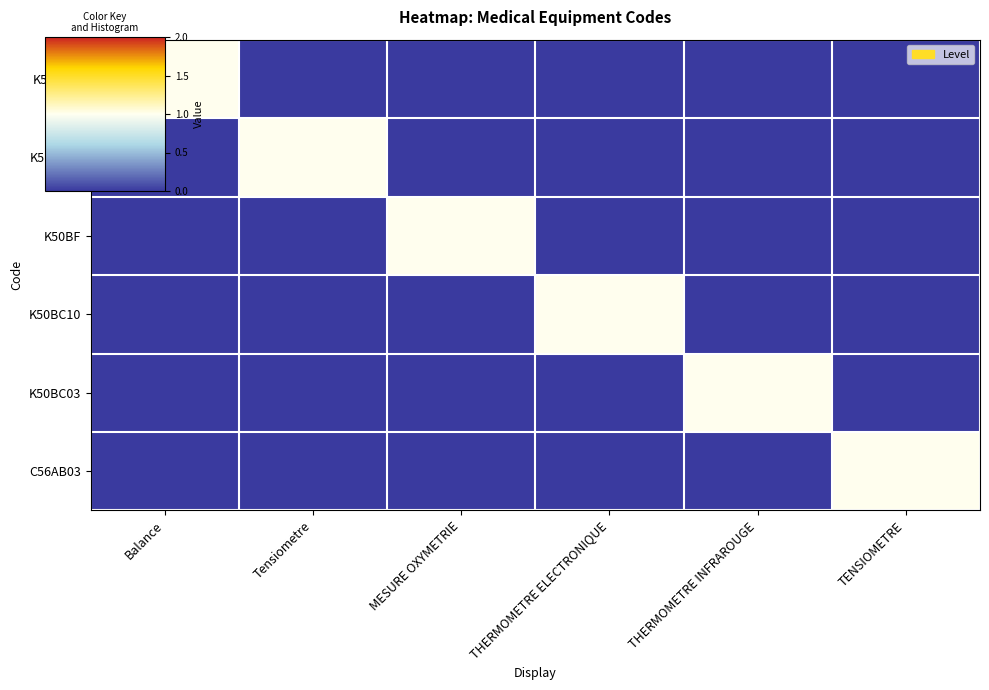

What is the spread (max minus min) of values at MESURE OXYMETRIE?

1